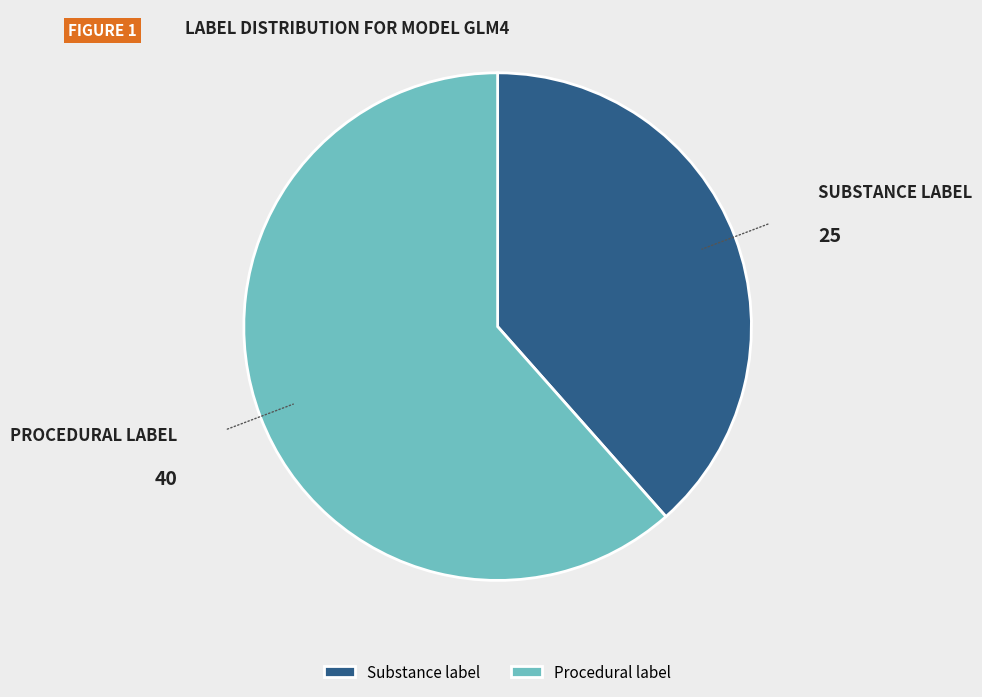

Combined, do Substance label and Procedural label account for over 50%?

Yes